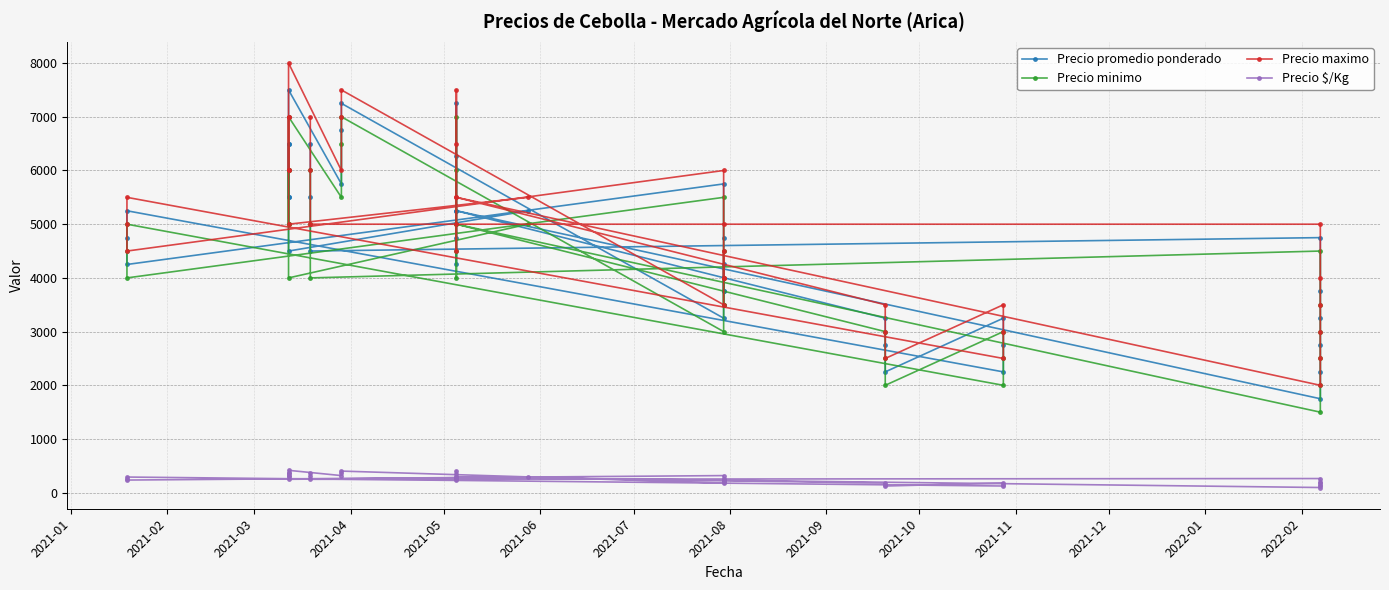

At how many categories does at least one series exceed 3384?

33